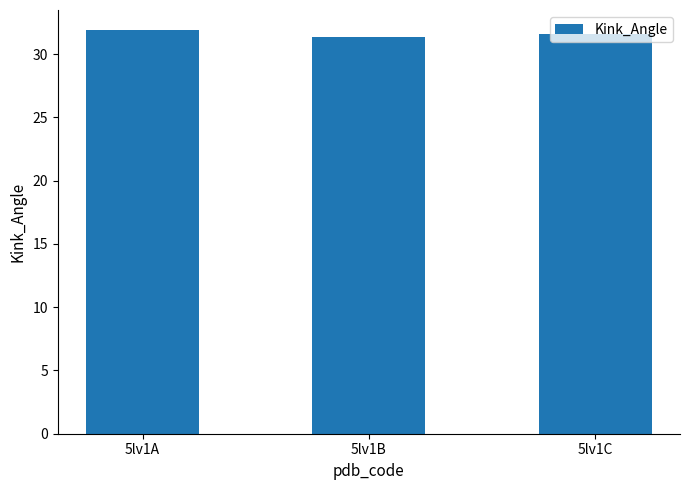

What is the difference between the values at 5lv1C and 5lv1B?

0.3